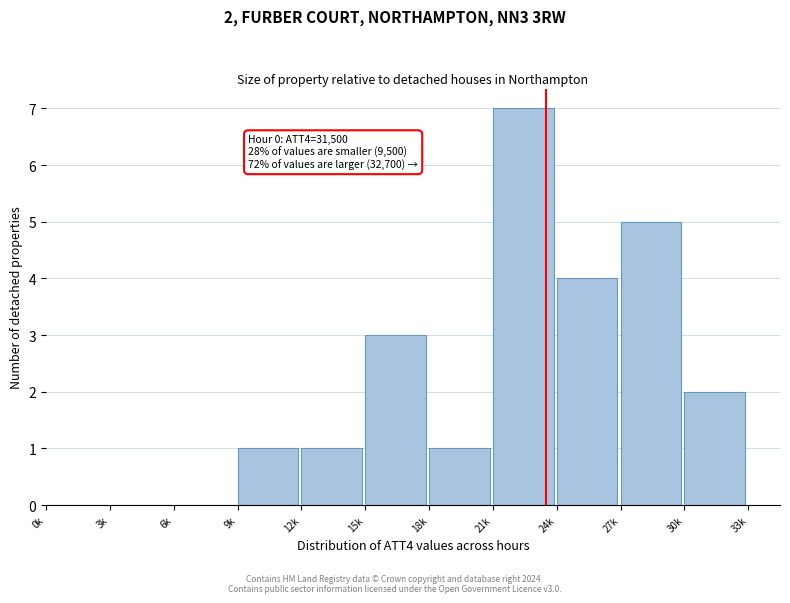

Reading right to left, list all the values displayed in this chart.

30k=2	27k=5	24k=4	21k=7	18k=1	15k=3	12k=1	9k=1	6k=0	3k=0	0k=0